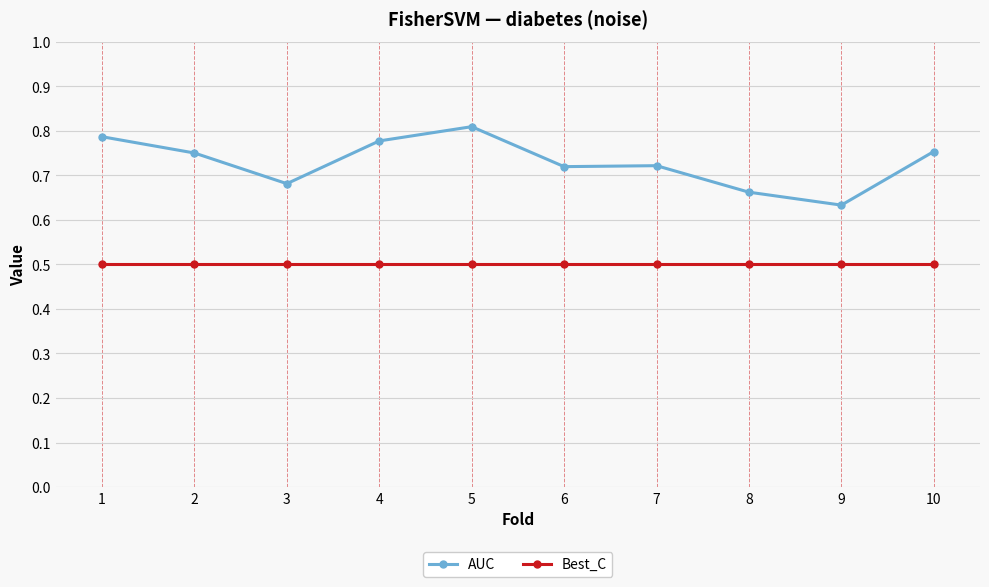

What is the sum of all Best_C values?

5.0